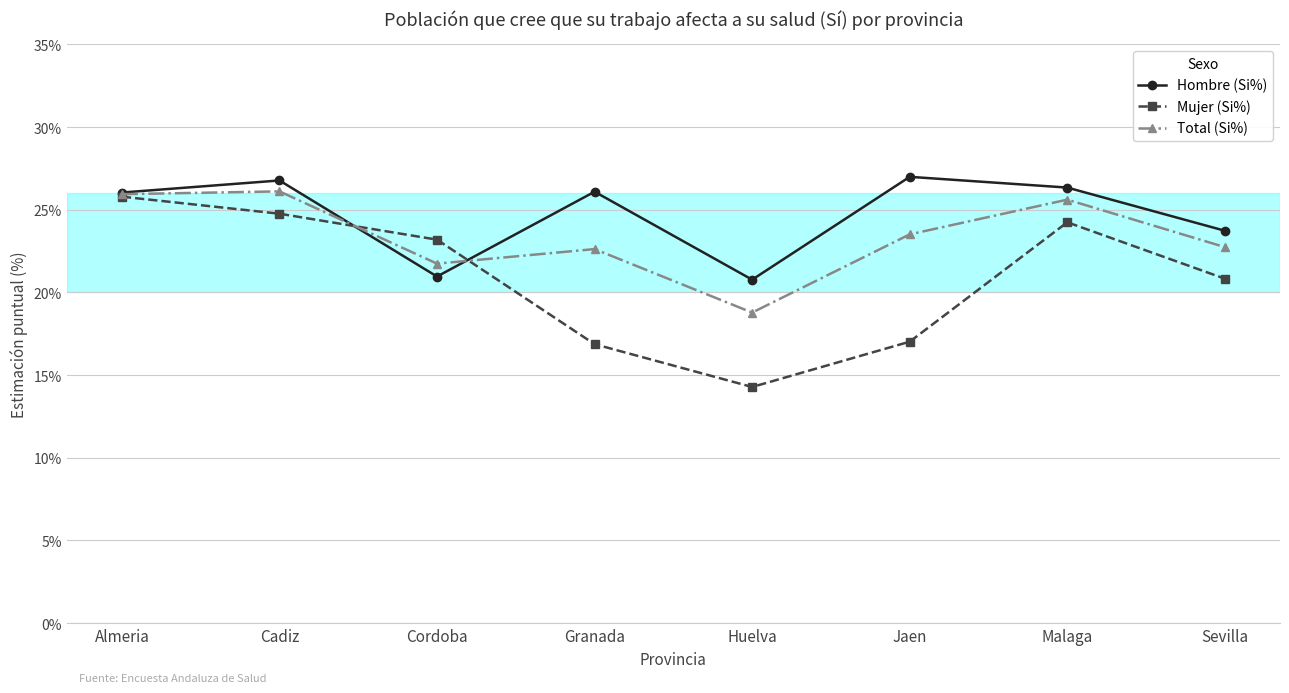

How many data points in Mujer (Si%) are above 23?

4